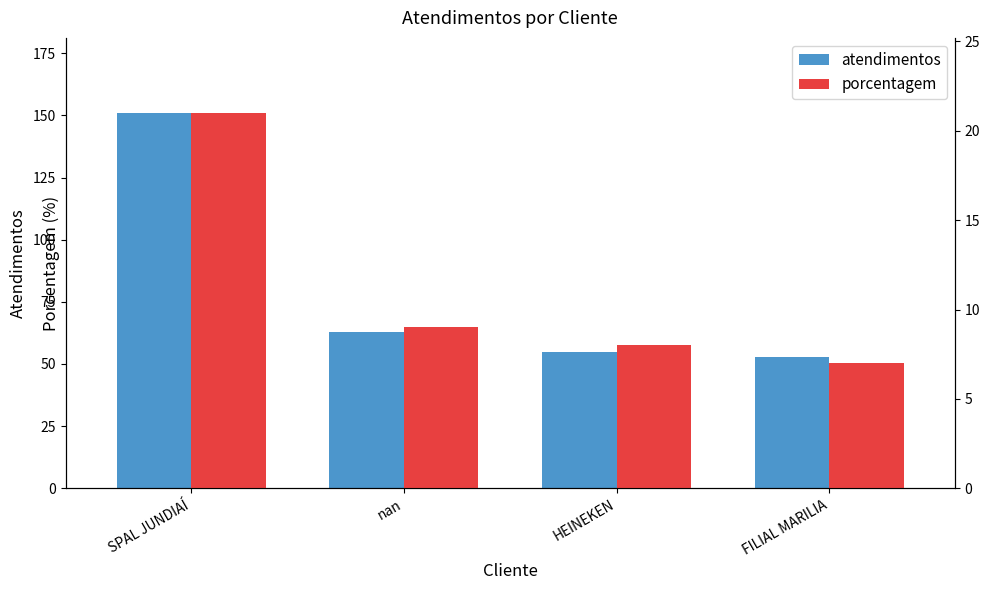

Is it true that atendimentos equals 63 at nan?

True